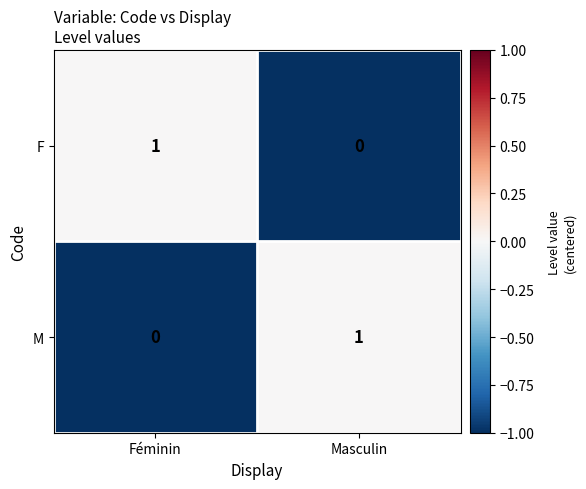

Reading right to left, what are all the values shown in this chart?

F: 0	1
M: 1	0